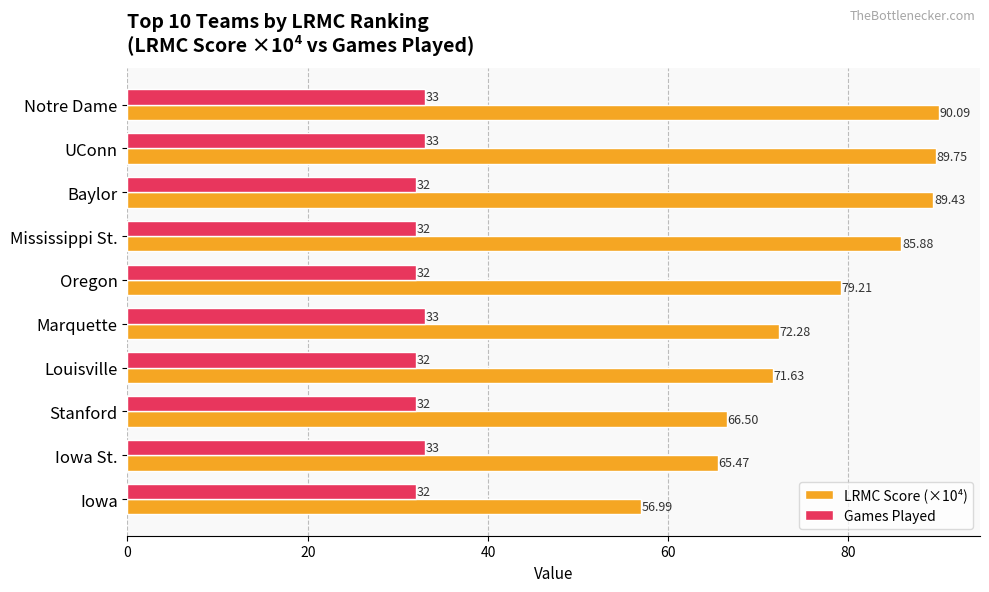

Rank the categories by LRMC Score (×10⁴) value from highest to lowest.

Notre Dame, UConn, Baylor, Mississippi St., Oregon, Marquette, Louisville, Stanford, Iowa St., Iowa